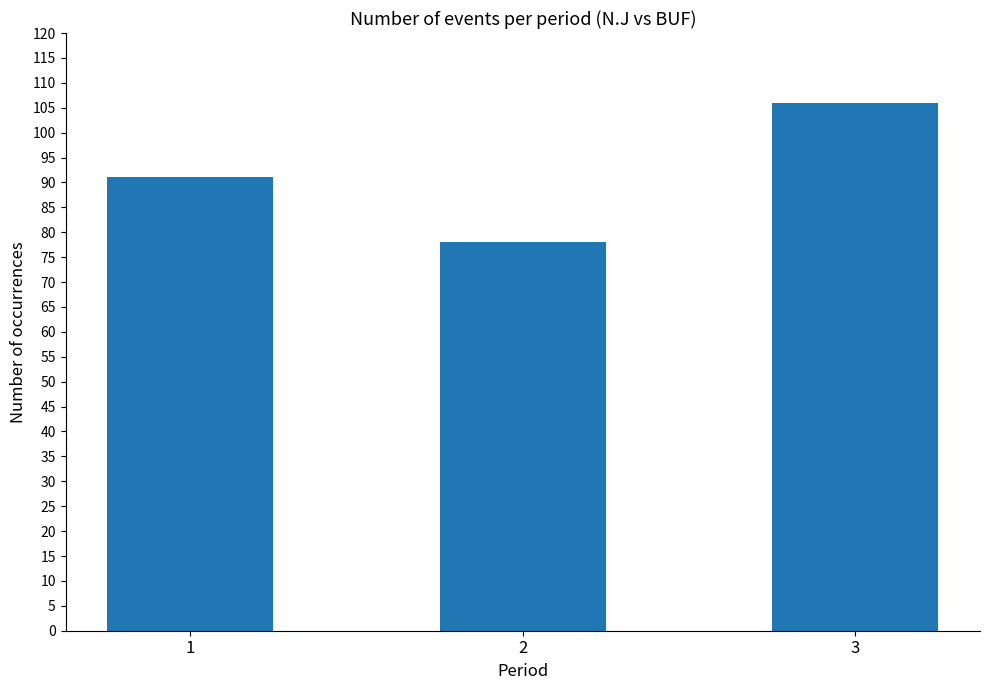

Reading right to left, list all the values displayed in this chart.

106	78	91